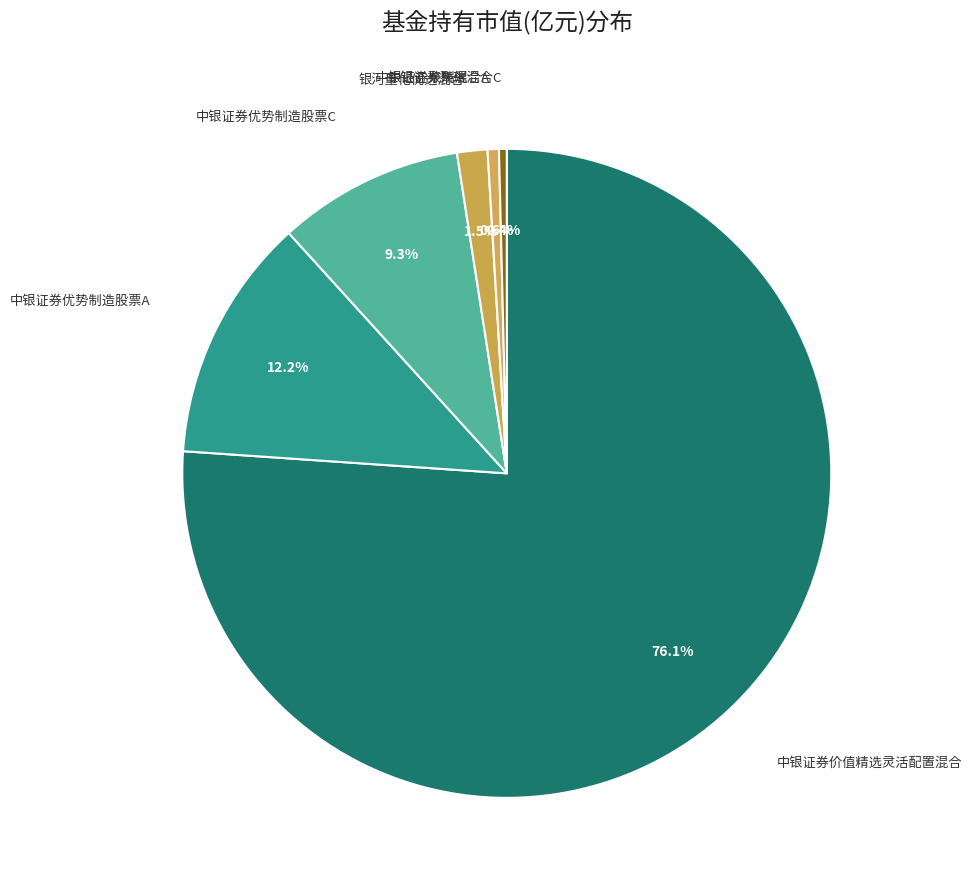

Between 中银证券价值精选灵活配置混合 and 中银证券优势制造股票A, which is larger?

中银证券价值精选灵活配置混合